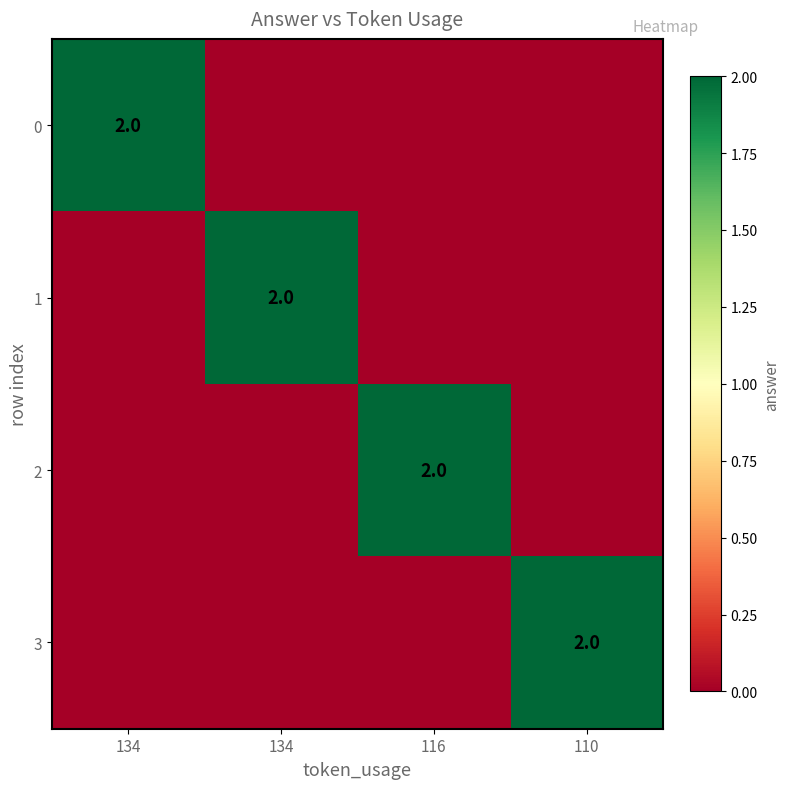

Rank the series by their maximum value, from lowest to highest.

0, 1, 2, 3